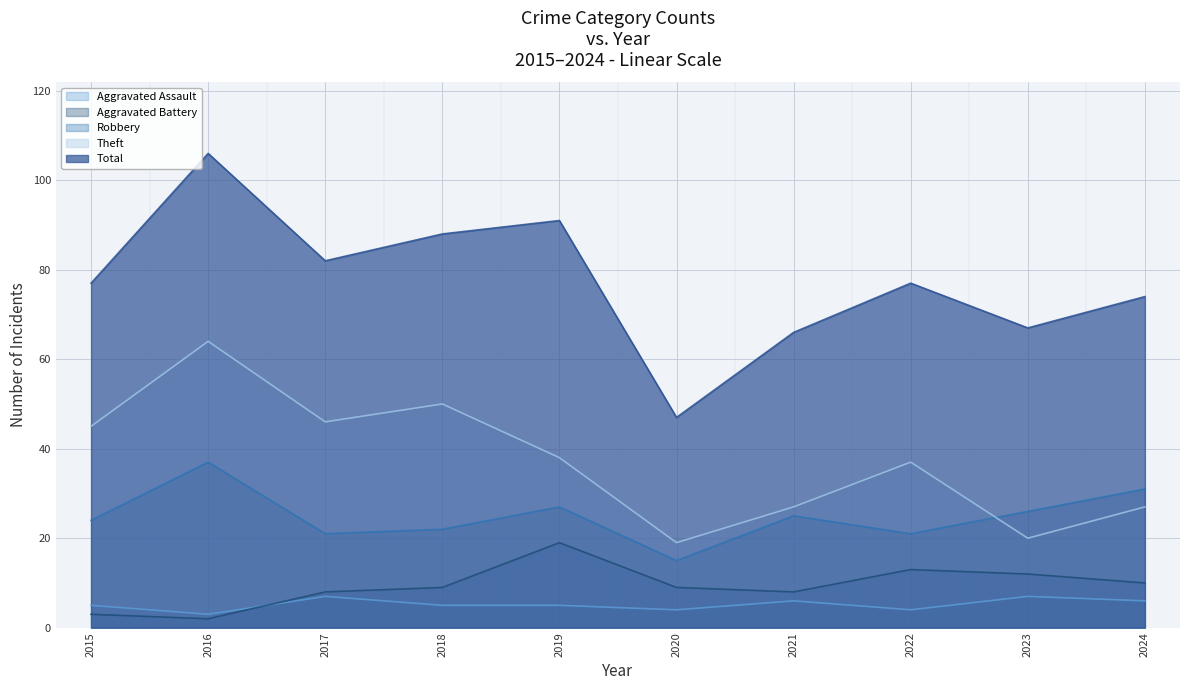

At which label is Total closest to 76?

2015